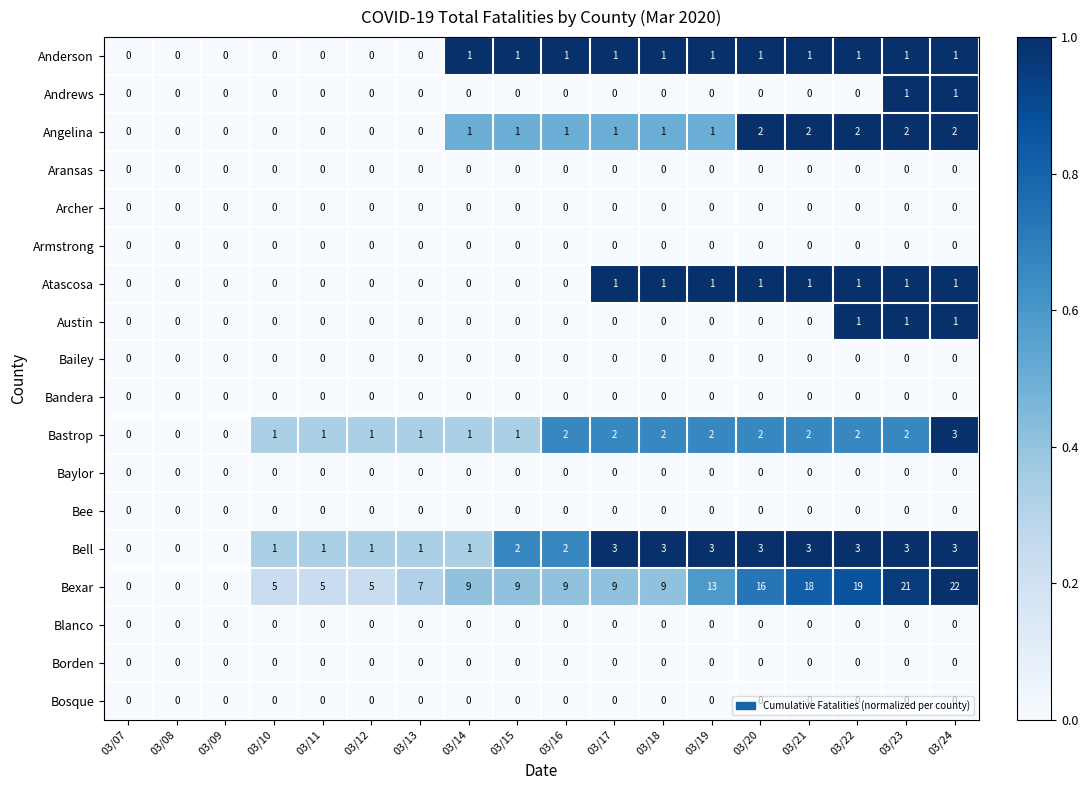

The value of Borden at 03/21 is 0. True or false?

True